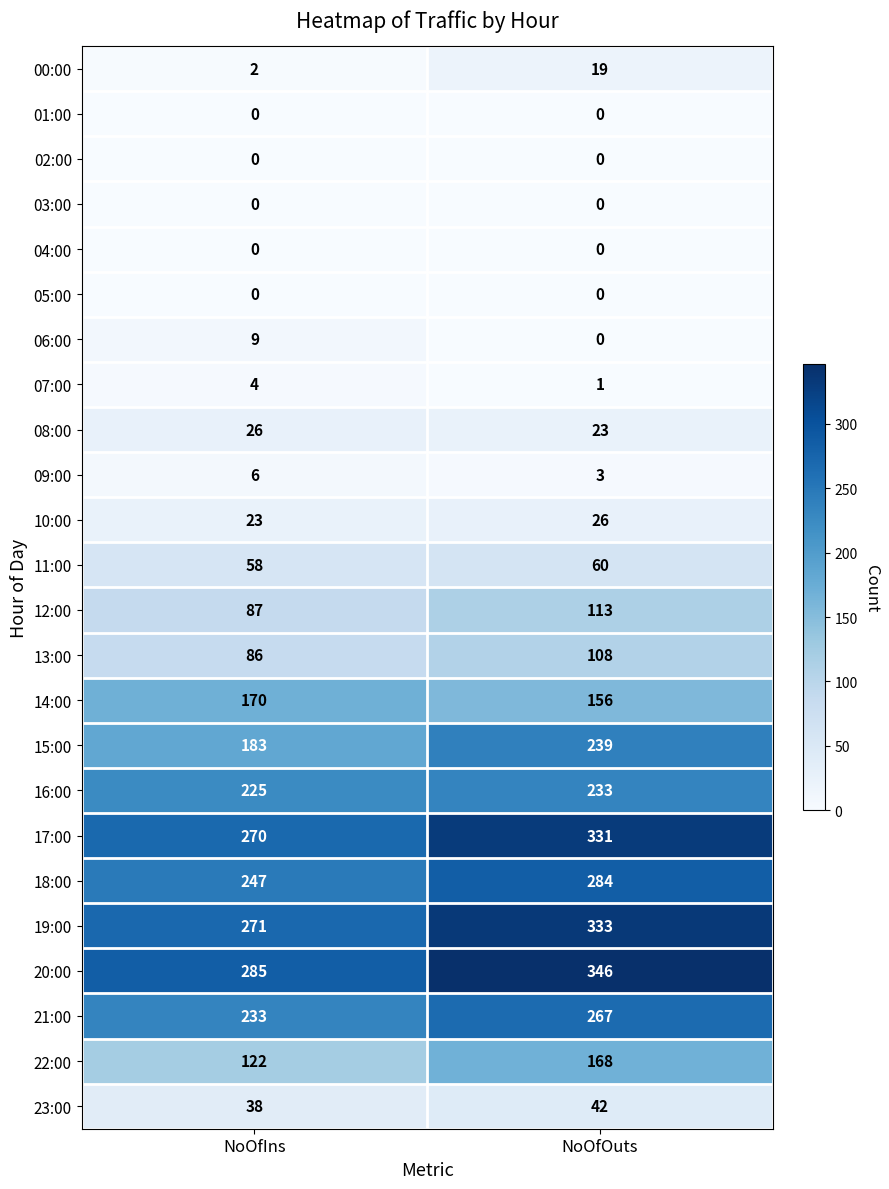

List the labels in order of 18:00 value, largest first.

NoOfOuts, NoOfIns